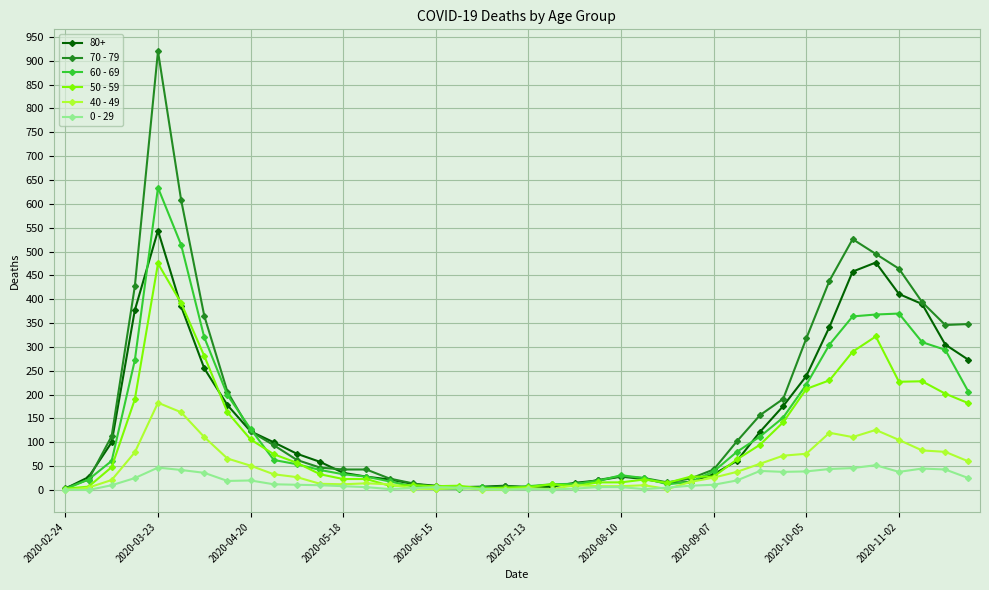

What are all the series names shown in the legend?

80+, 70 - 79, 60 - 69, 50 - 59, 40 - 49, 0 - 29